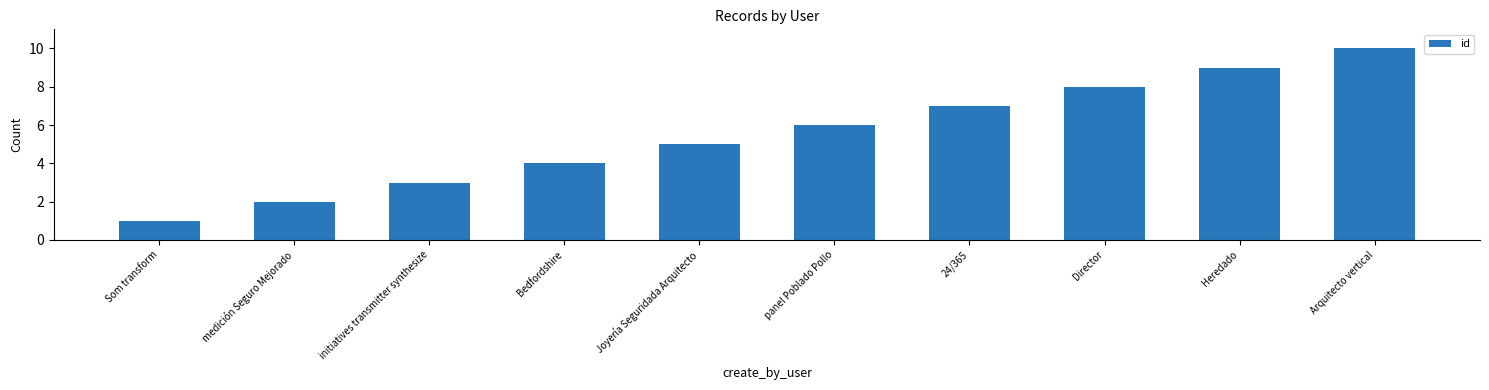

Count the number of data series in this chart.

1